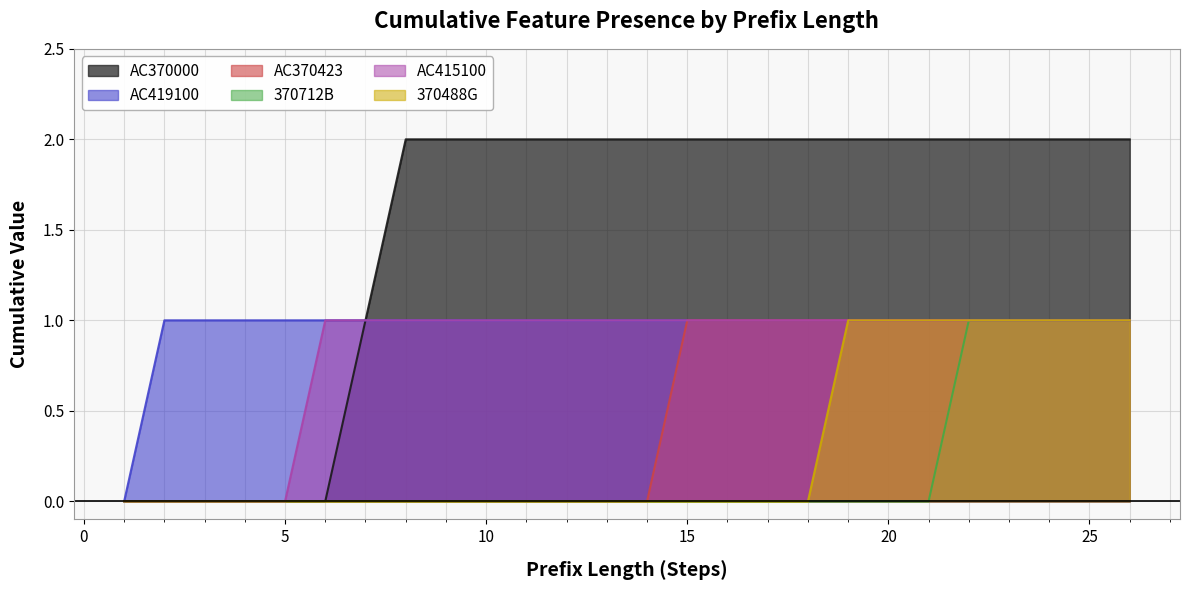

What is the total value across all series at 6?

2